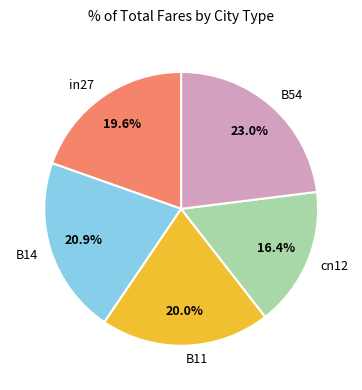

The in27 slice represents 9% of the pie. True or false?

False